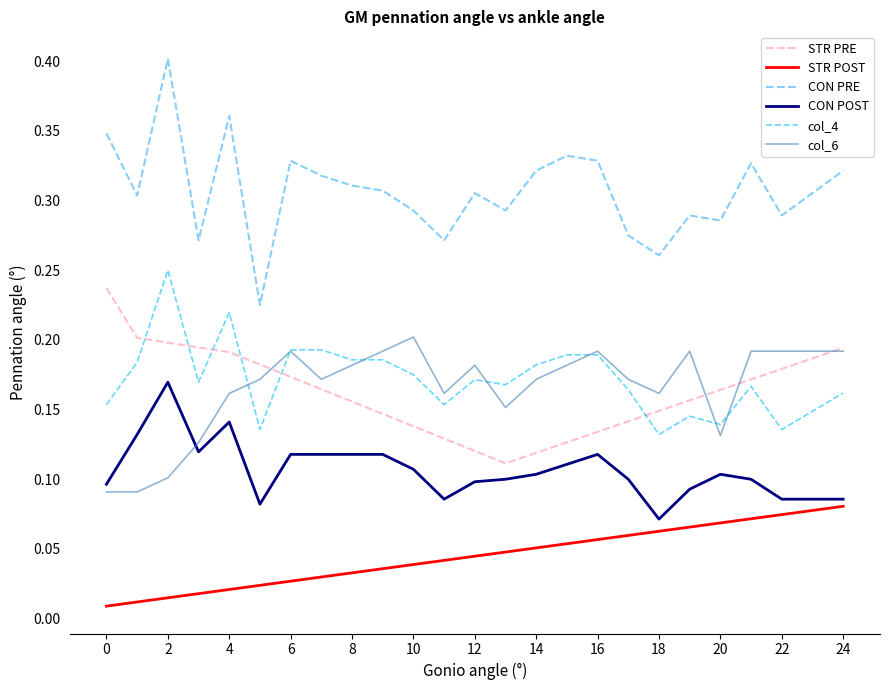

True or false: STR PRE and STR POST intersect in this chart.

False